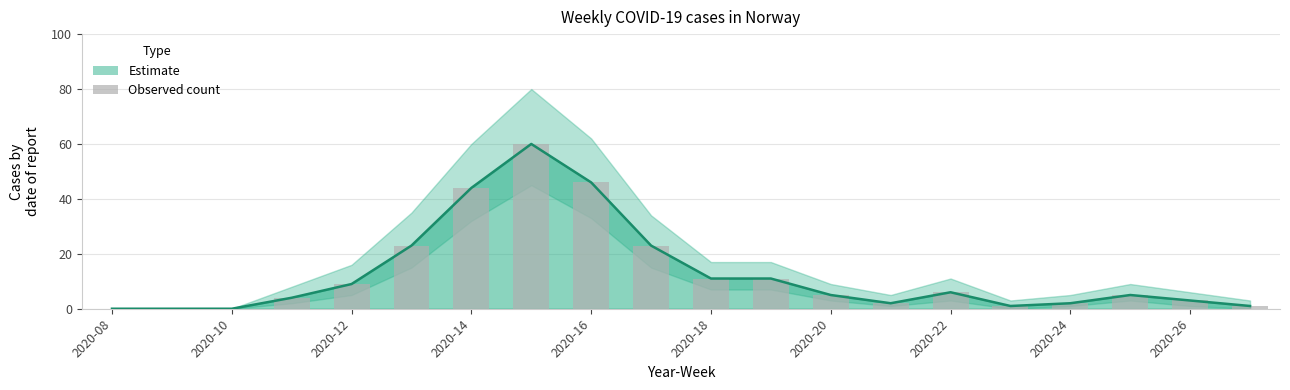

Are the bars horizontal?

No